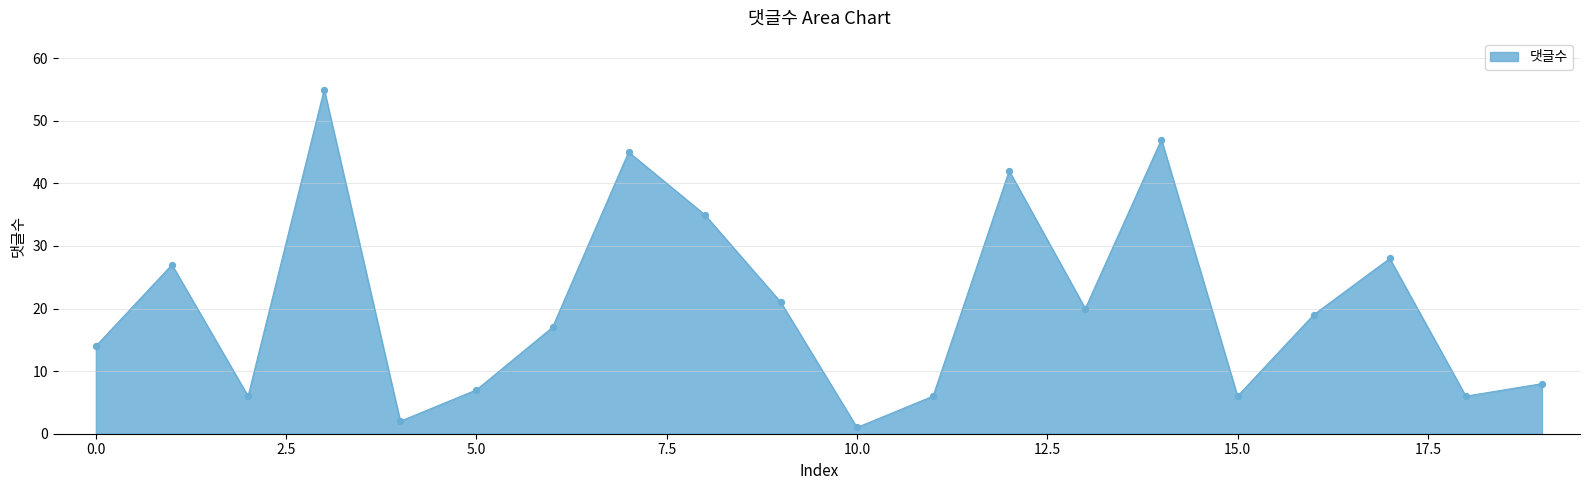

What is the difference between the maximum and minimum values?

54